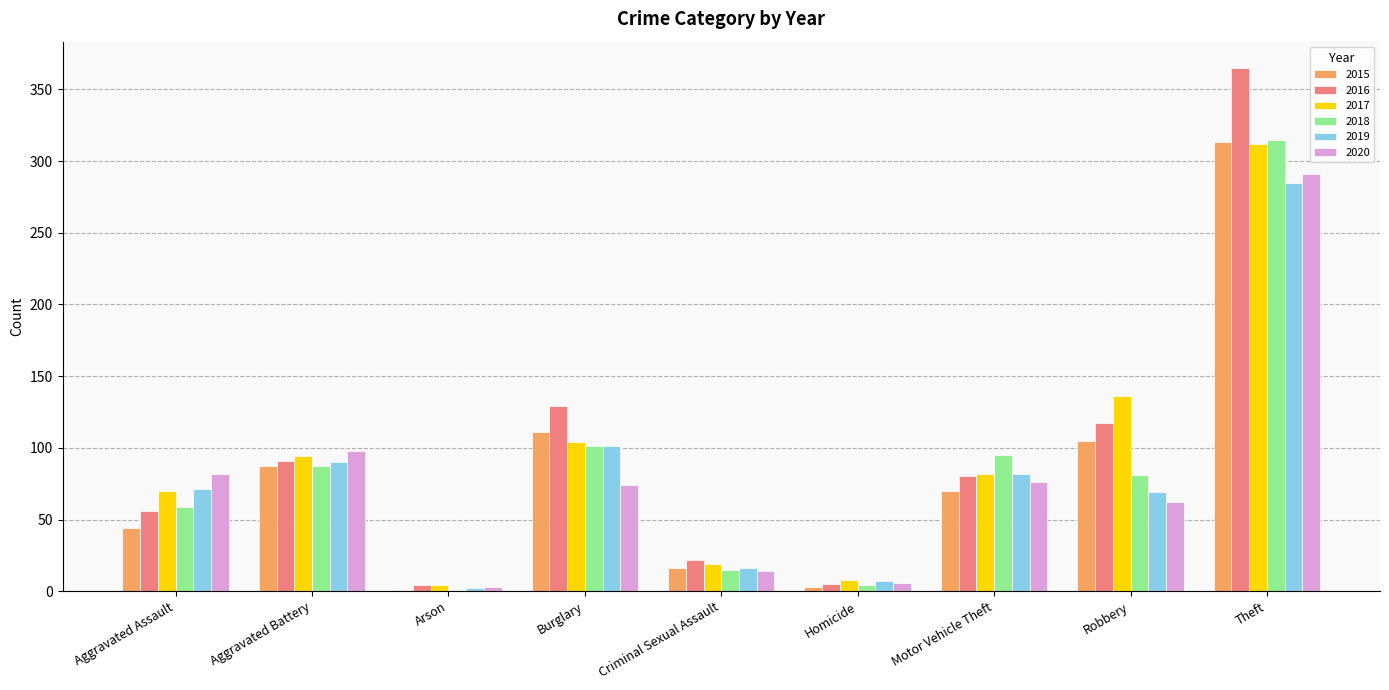

What is the total value across all series at Theft?

1881